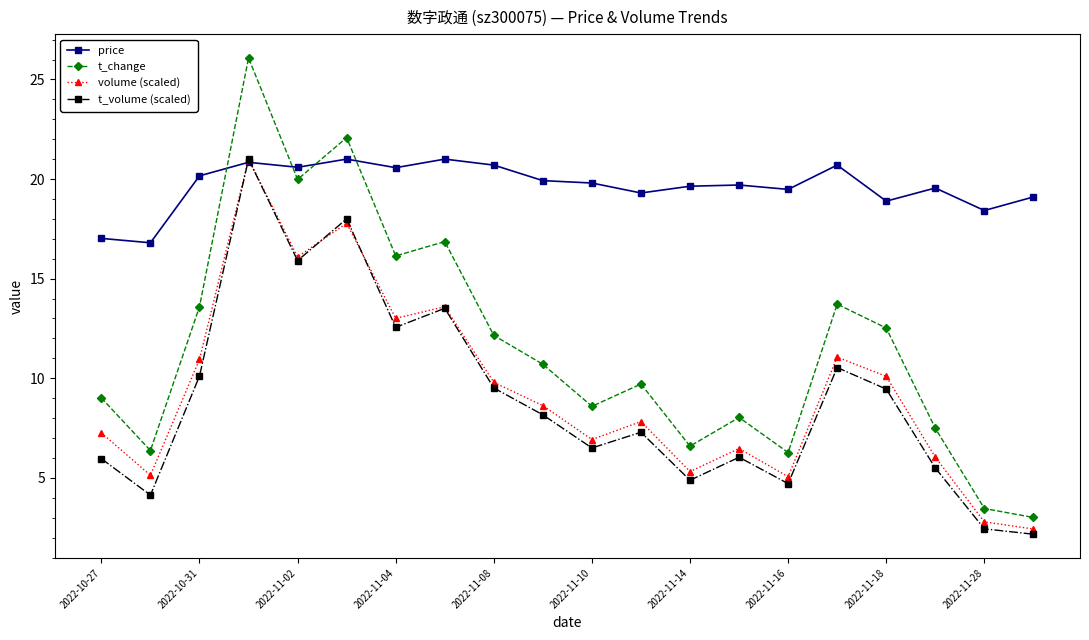

True or false: t_change has more than 0 points higher than both neighbors.

True